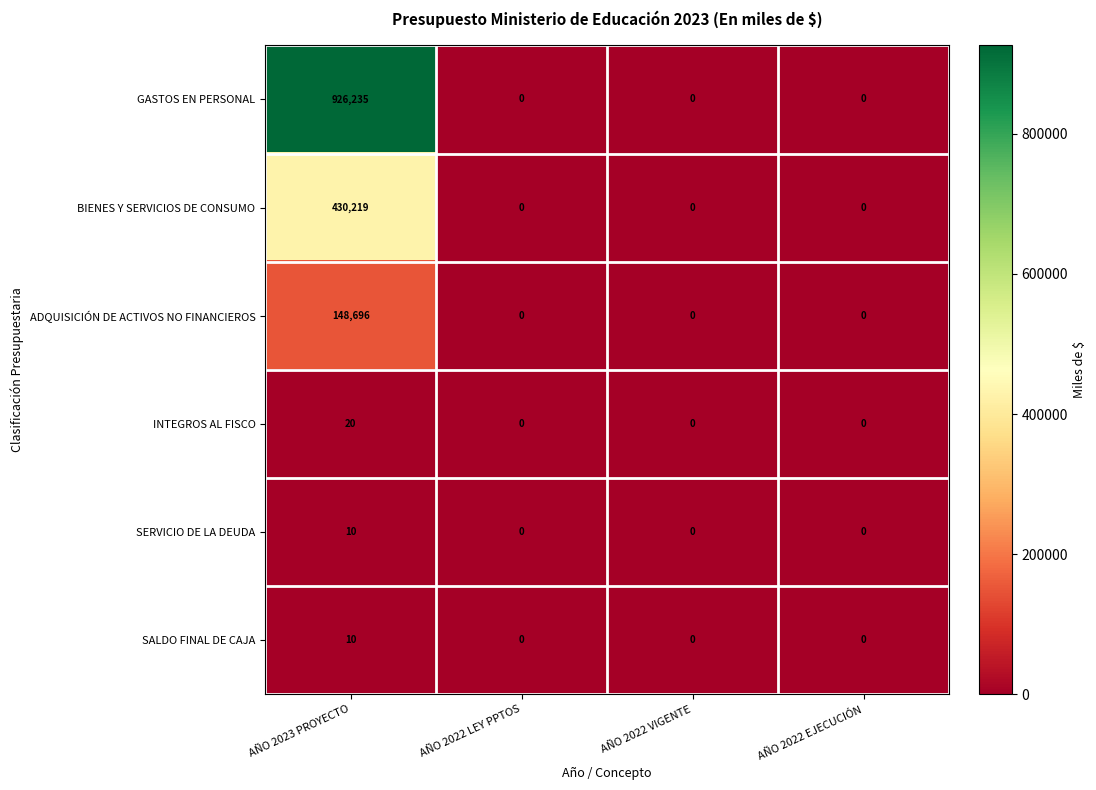

At how many categories does at least one series exceed 679313?

1